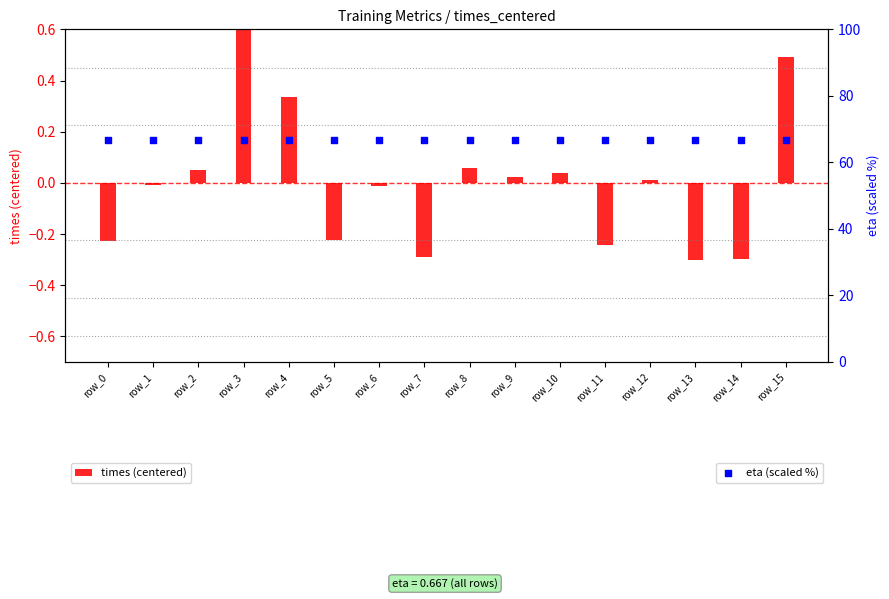

Which series has the largest total across all categories?

eta (scaled %)